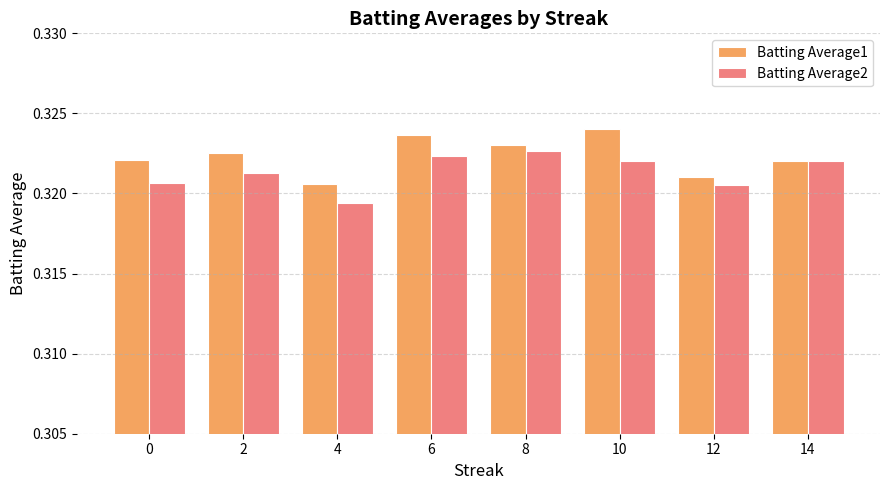

How many Batting Average1 values are between 0 and 1?

8